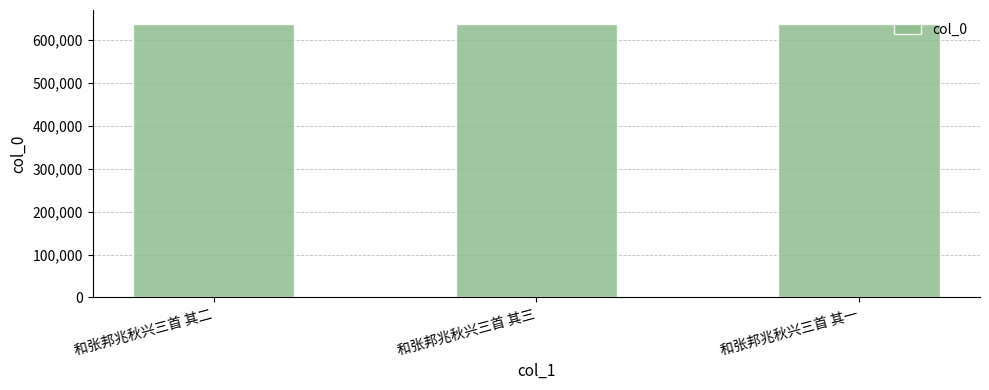

How many values are between 637464 and 637466?

3